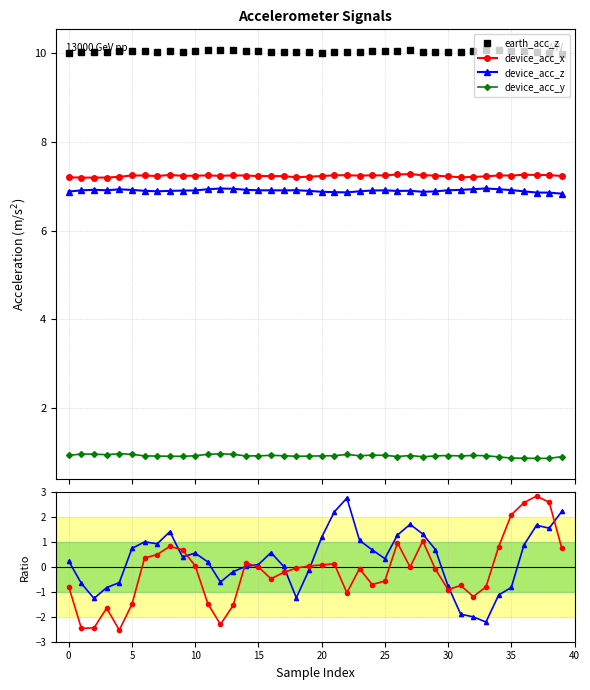

What is the maximum value shown in the chart?

10.1